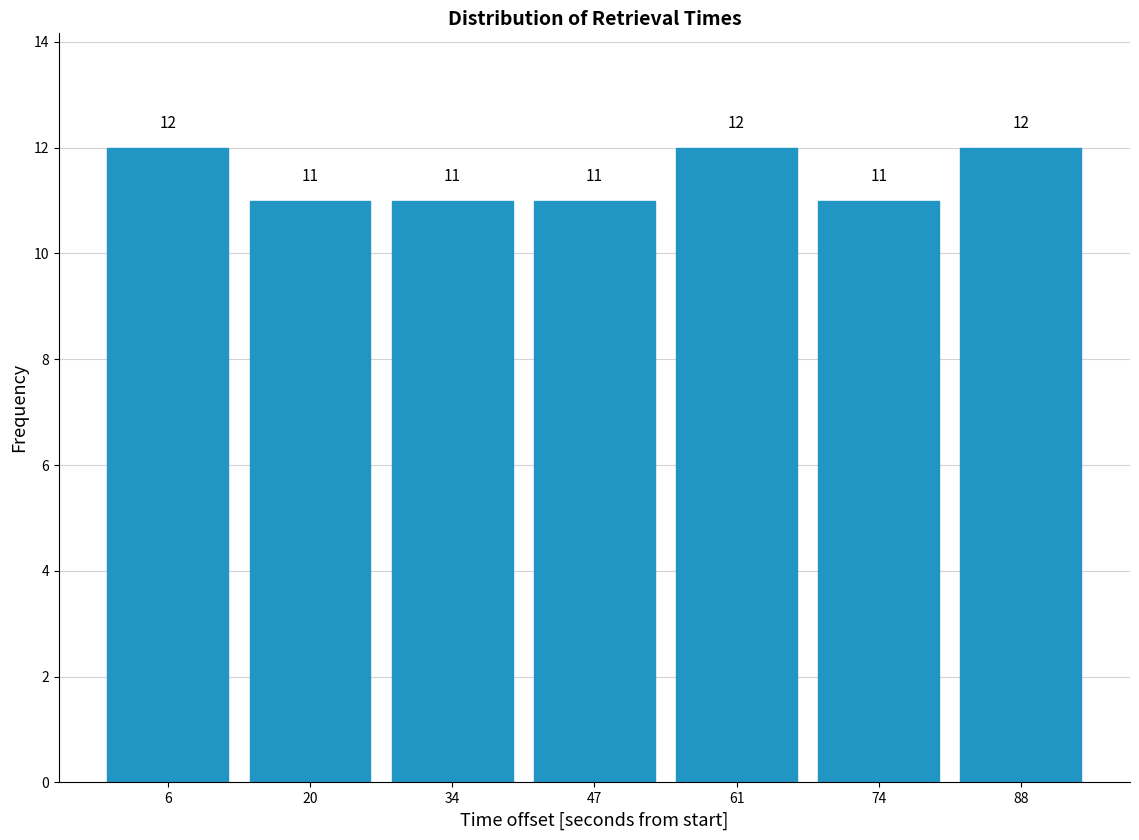

Reading left to right, transcribe all the data shown in this chart.

12	11	11	11	12	11	12